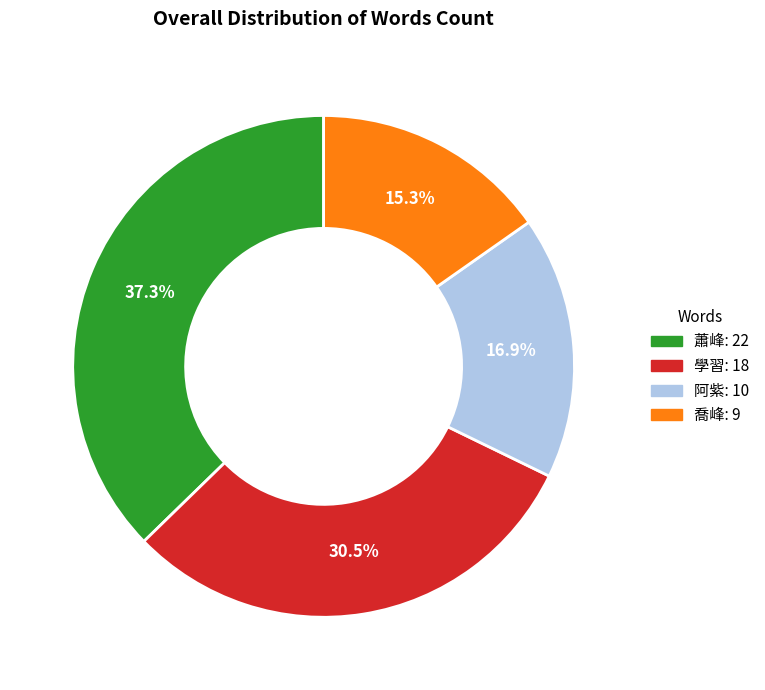

Does 蕭峰 represent more than half of the total?

No